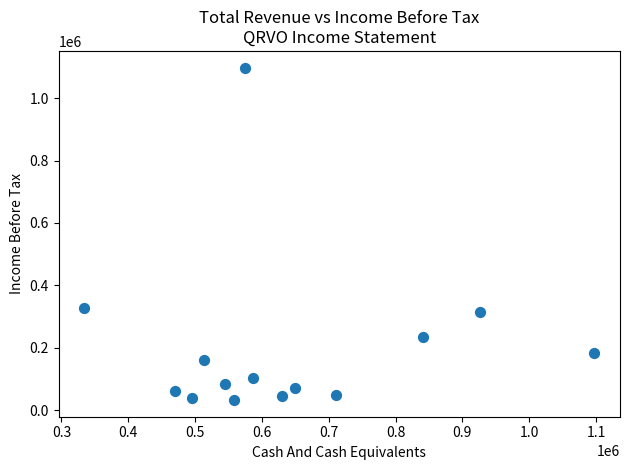

What is the range of Y values (max minus min)?

1064900